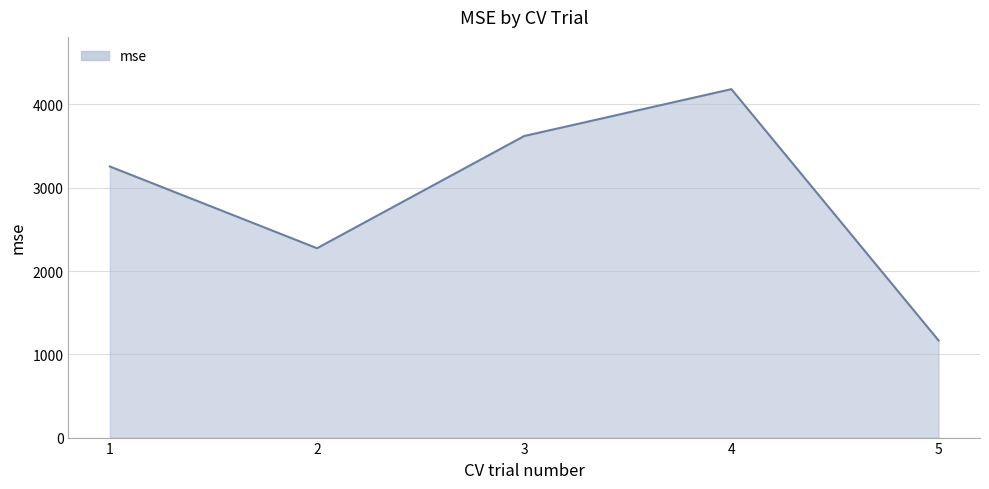

Reading right to left, transcribe all the data shown in this chart.

1166.5	4183.5	3620.8	2273.7	3255.1